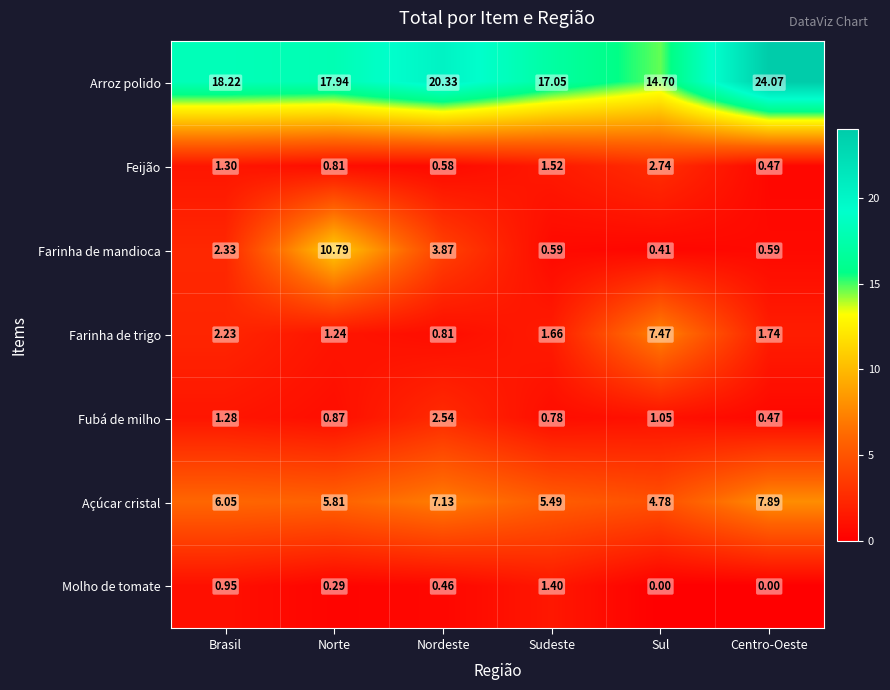

How many data points does each series have?

6